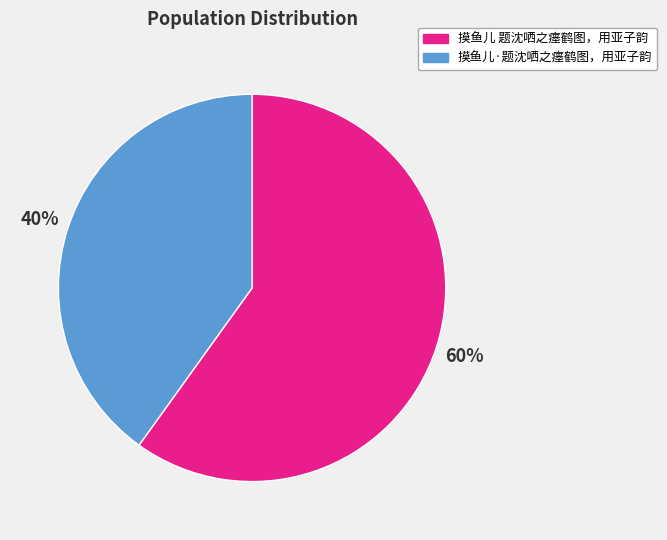

What percentage is the 摸鱼儿·题沈哂之瘗鹤图，用亚子韵 slice, to the nearest percent?

40%